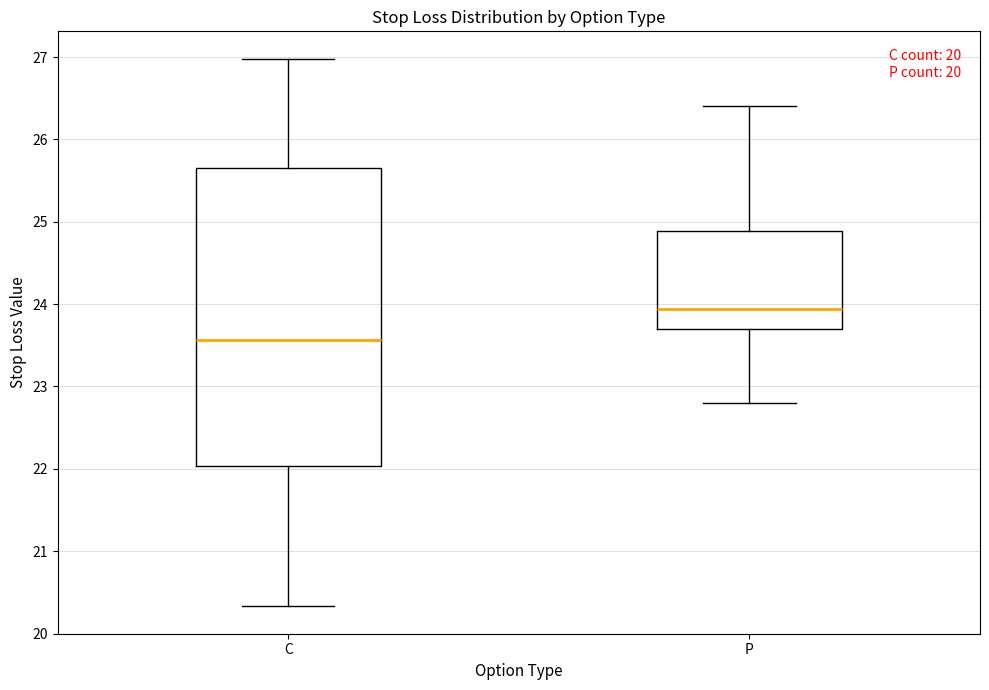

Which box's median line is the lowest?

C